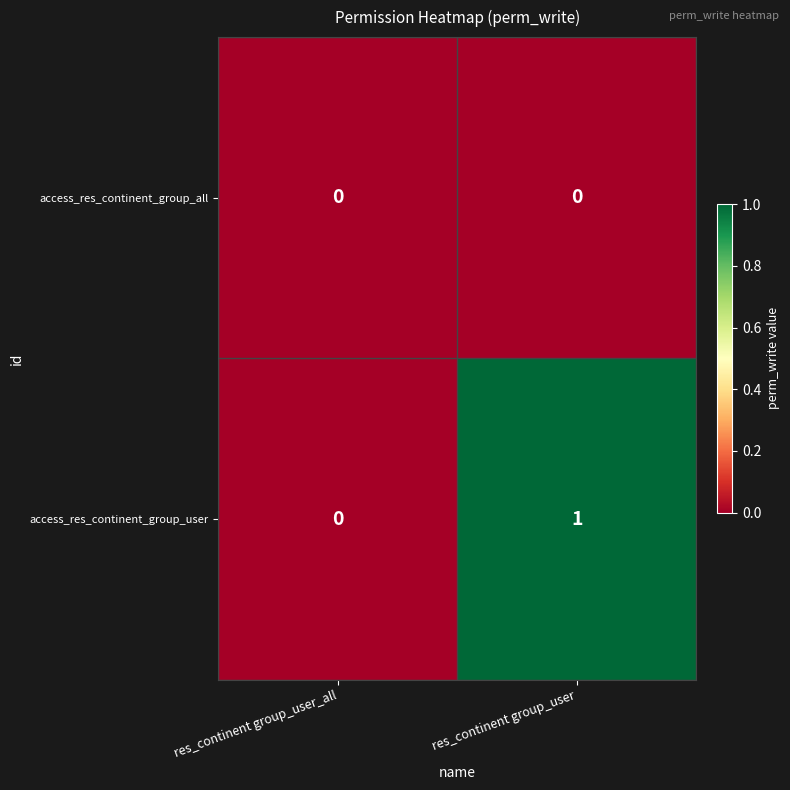

Which category has the highest value across all series?

res_continent group_user